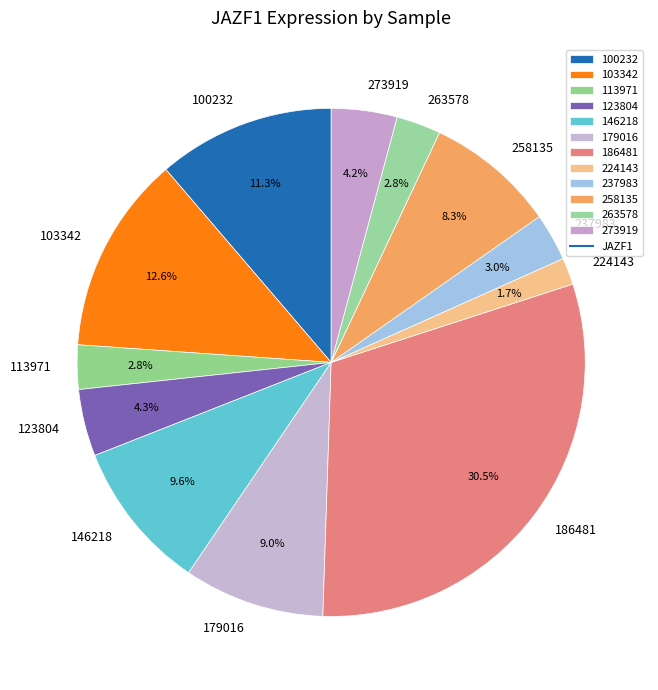

Which has a higher value, 100232 or 258135?

100232